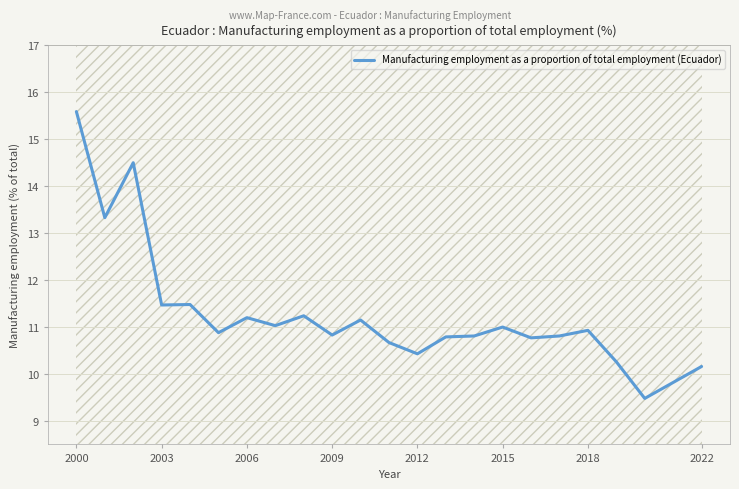

How many points are higher than both their immediate neighbors (excluding endpoints)?

7